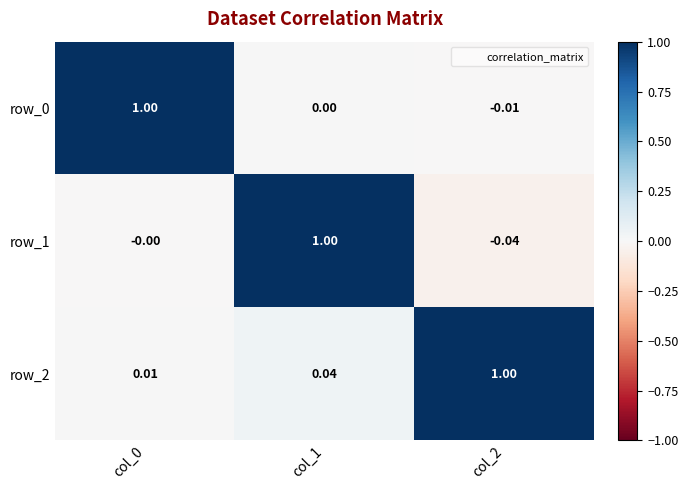

What is the difference between the maximum and minimum values in the row_0 series?

1.0